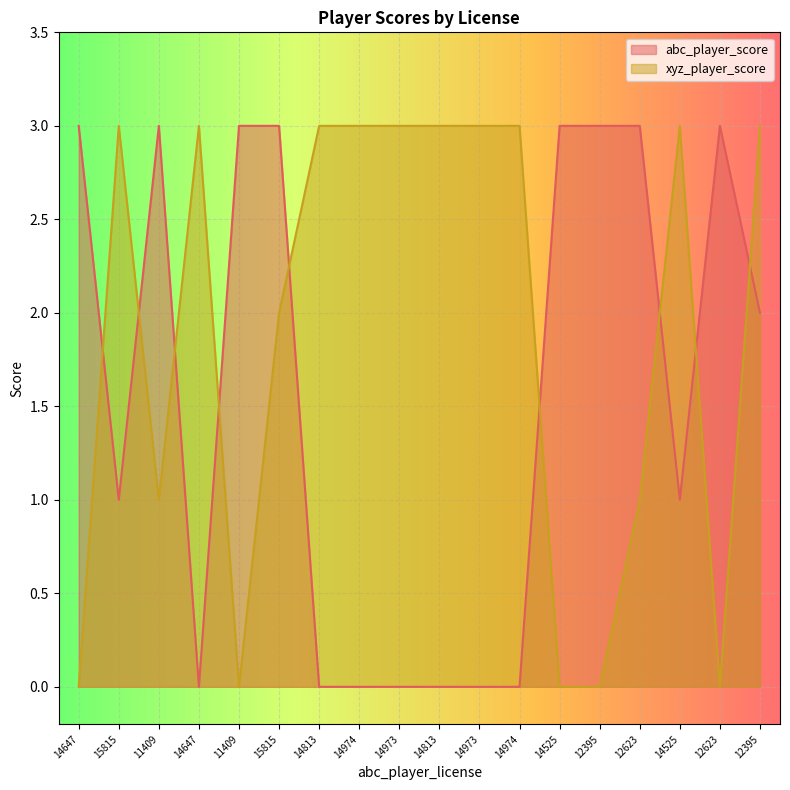

How many lines are shown in the chart?

2